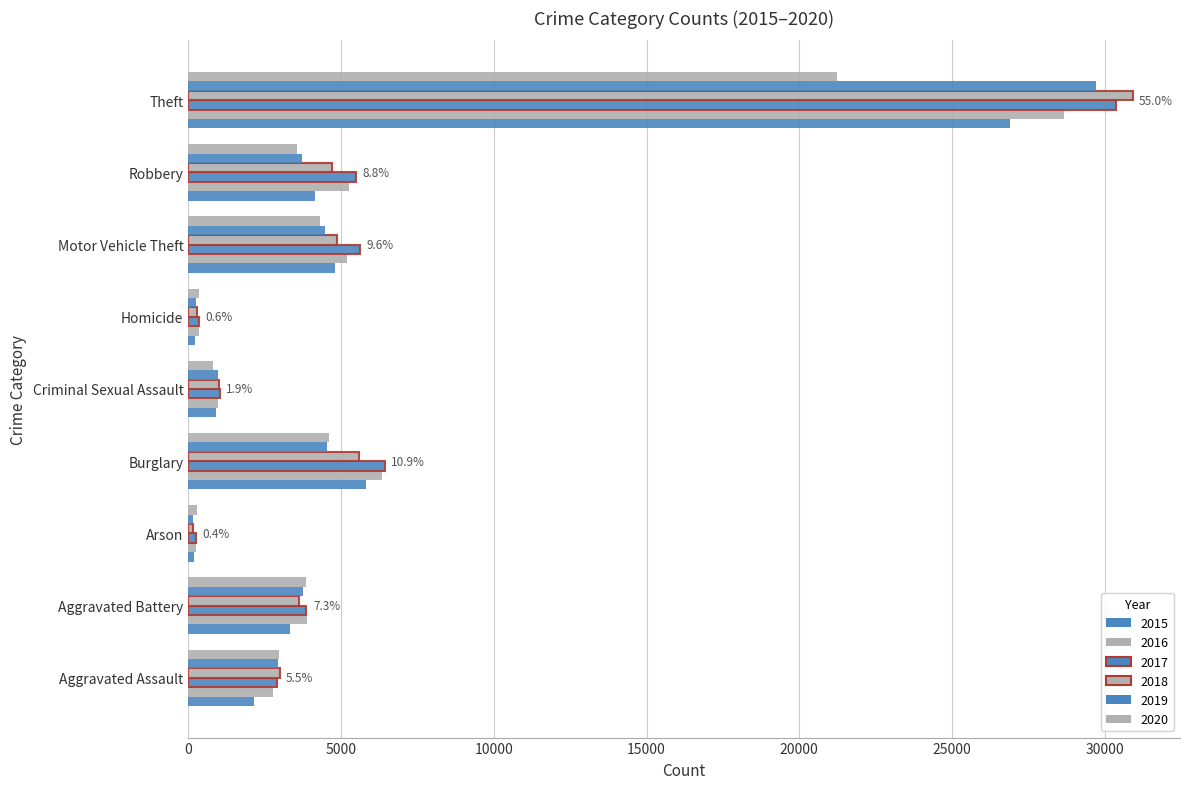

How many series are shown in this chart?

6